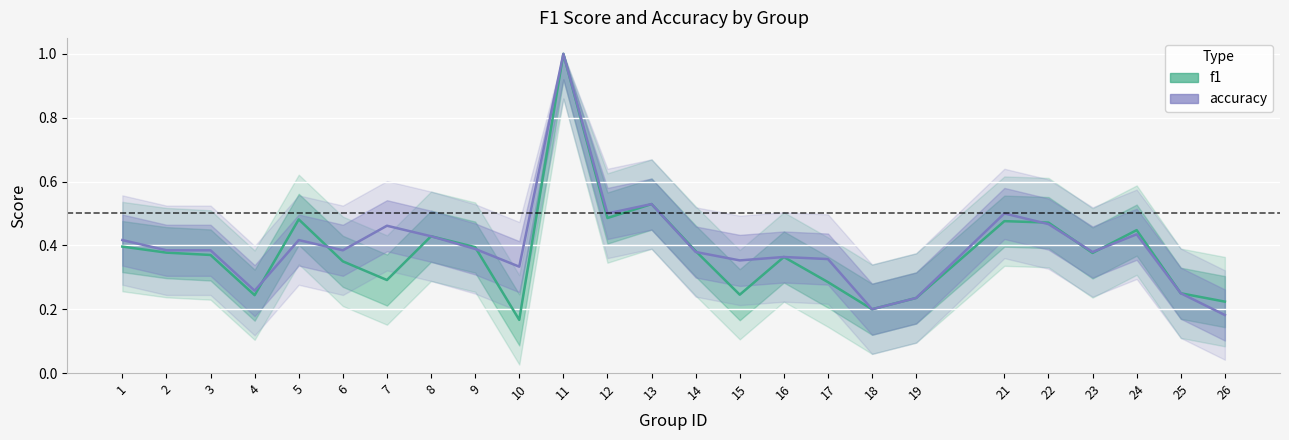

Reading left to right, extract all data points from this chart.

f1: 0.4	0.4	0.4	0.2	0.5	0.3	0.3	0.4	0.4	0.2	1.0	0.5	0.5	0.4	0.2	0.4	0.3	0.2	0.2	0.5	0.5	0.4	0.4	0.2	0.2
accuracy: 0.4	0.4	0.4	0.3	0.4	0.4	0.5	0.4	0.4	0.3	1.0	0.5	0.5	0.4	0.4	0.4	0.4	0.2	0.2	0.5	0.5	0.4	0.4	0.2	0.2